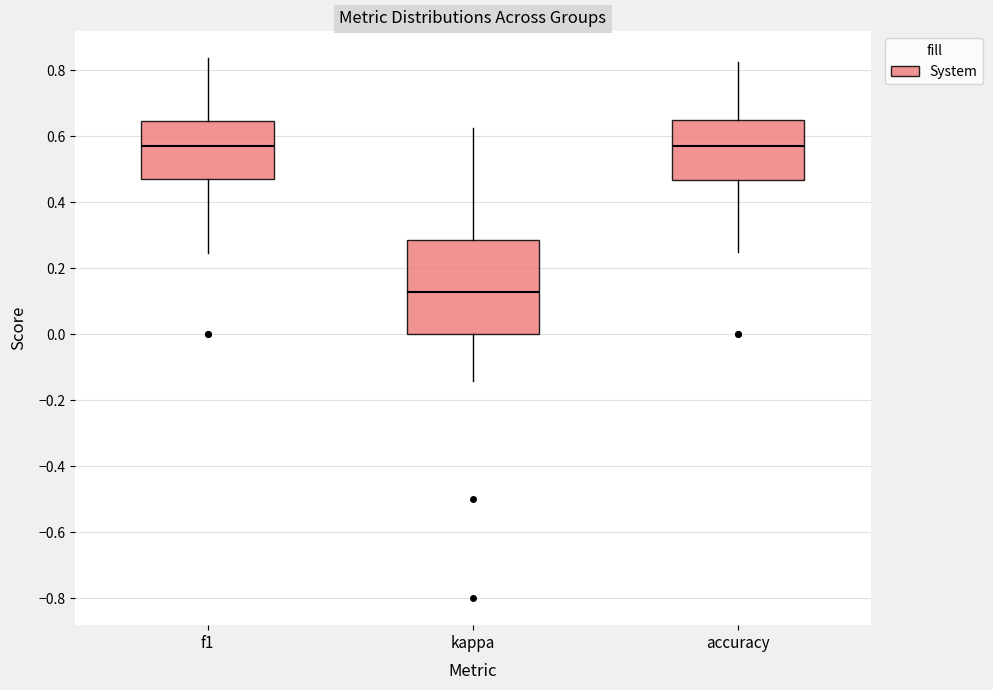

Comparing the boxes themselves (not the whiskers), which one is the tallest?

kappa